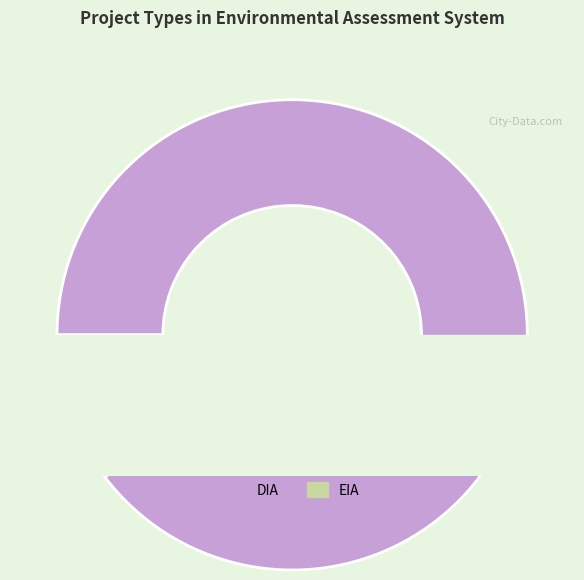

Approximately how many times larger is the value at EIA compared to DIA?

0.1